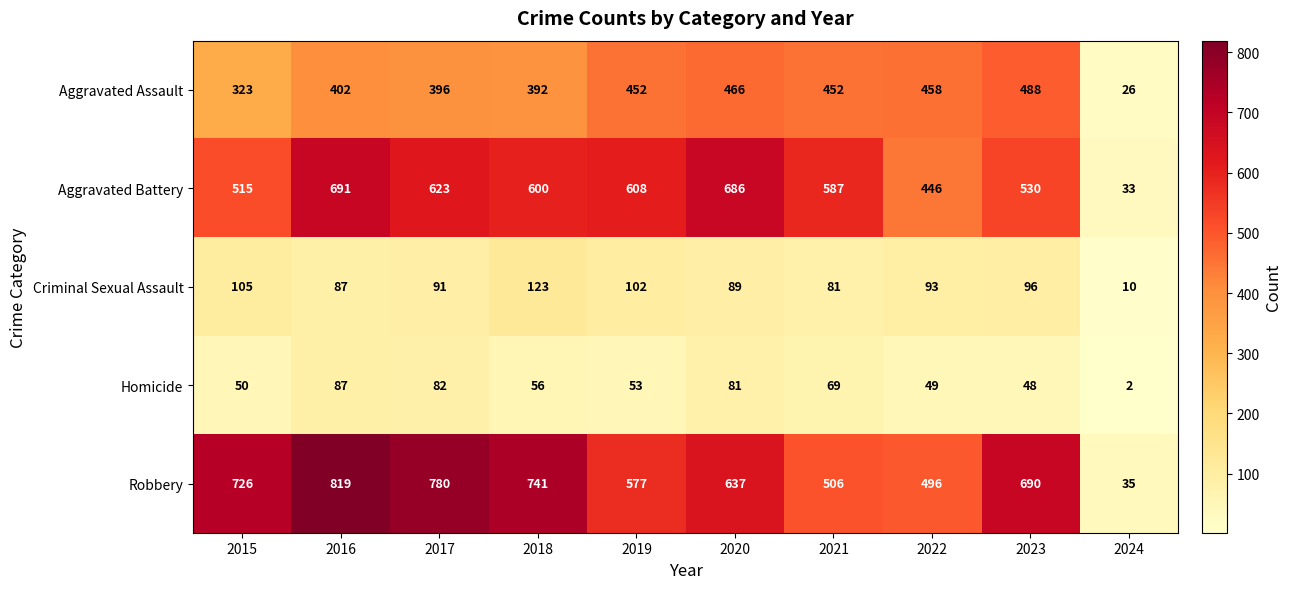

Is it true that Aggravated Battery equals 691 at 2016?

True